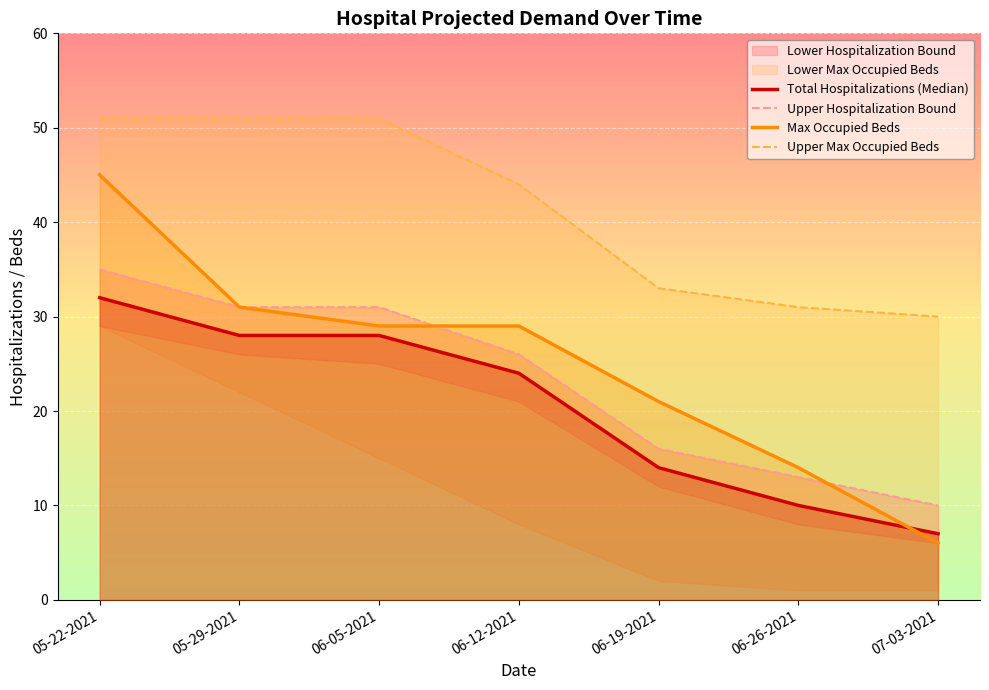

True or false: Max Occupied Beds has a value of 31 at 05-29-2021.

True